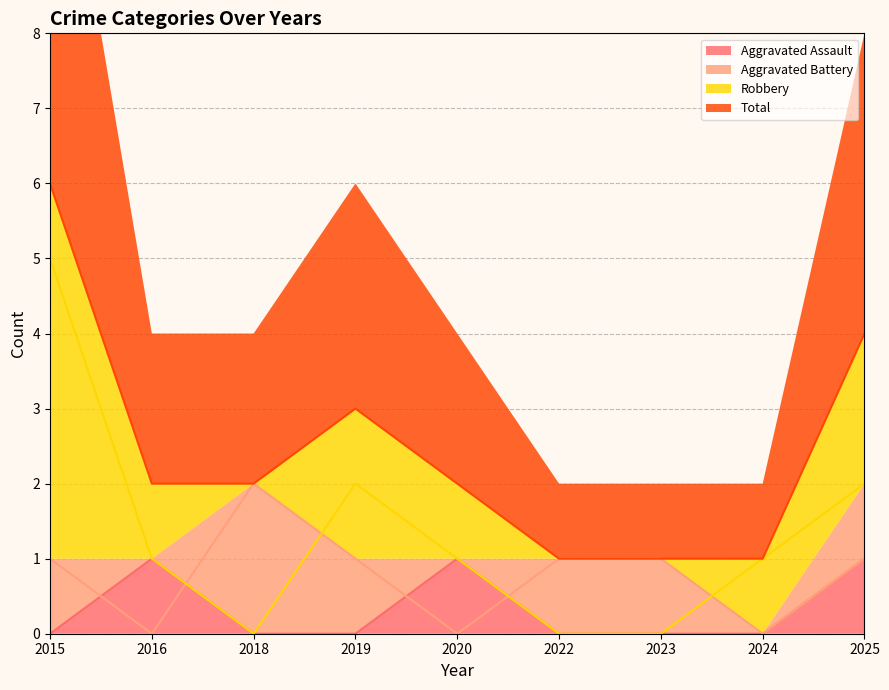

Reading left to right, transcribe all the data shown in this chart.

Aggravated Assault: 0	1	0	0	1	0	0	0	1
Aggravated Battery: 1	0	2	1	0	1	1	0	1
Robbery: 5	1	0	2	1	0	0	1	2
Total: 6	2	2	3	2	1	1	1	4